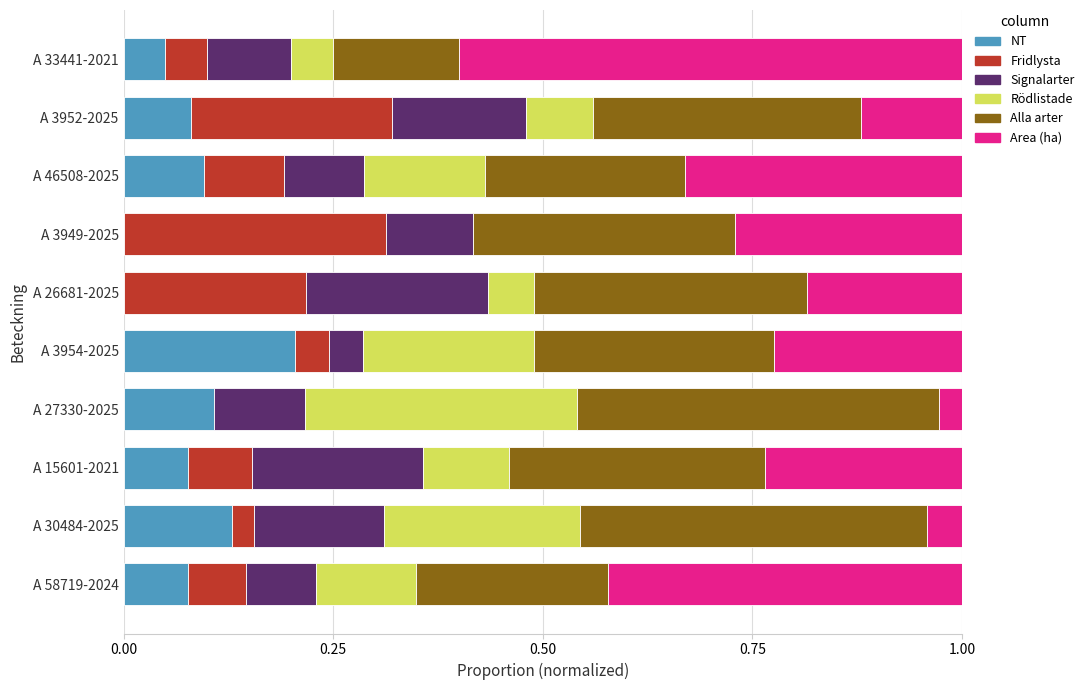

What is the total value across all series at A 26681-2025?

1.0